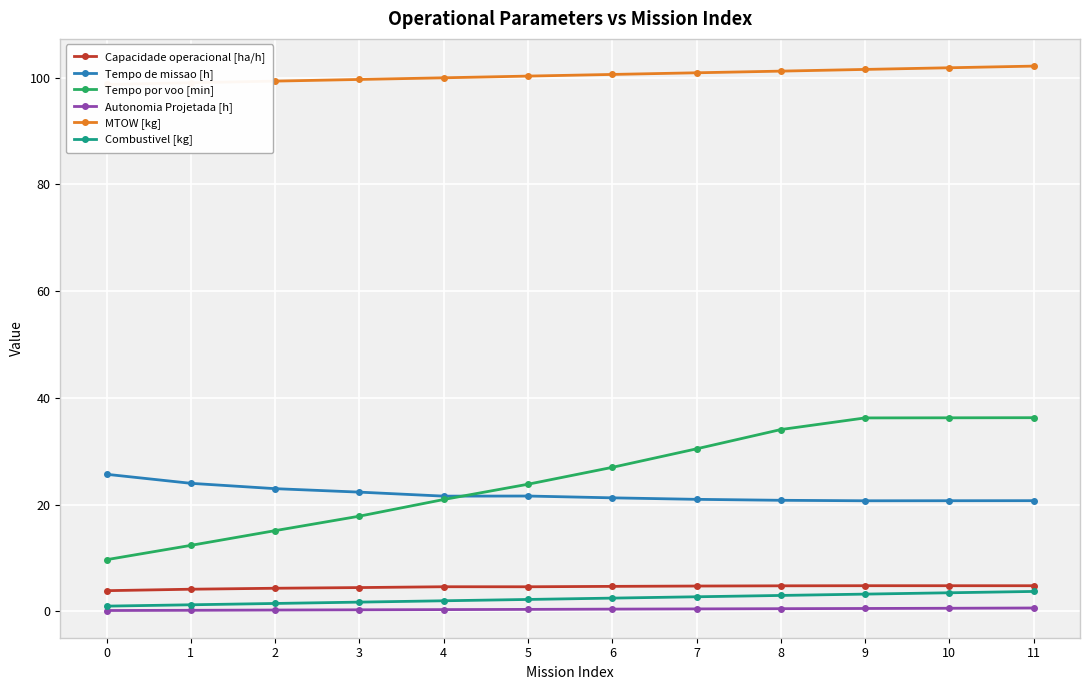

True or false: MTOW [kg] and Combustivel [kg] intersect in this chart.

False